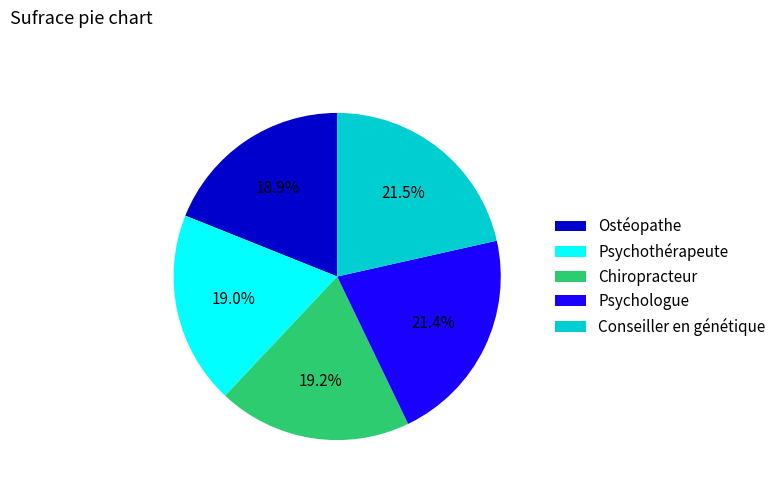

What is the ratio of the value at Psychothérapeute to the value at Ostéopathe?

1.0